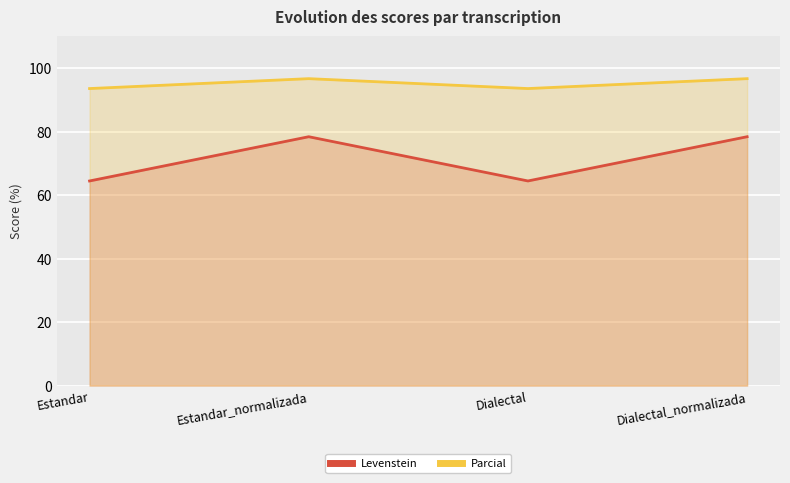

List the series in order of their peak value, lowest first.

Levenstein, Parcial